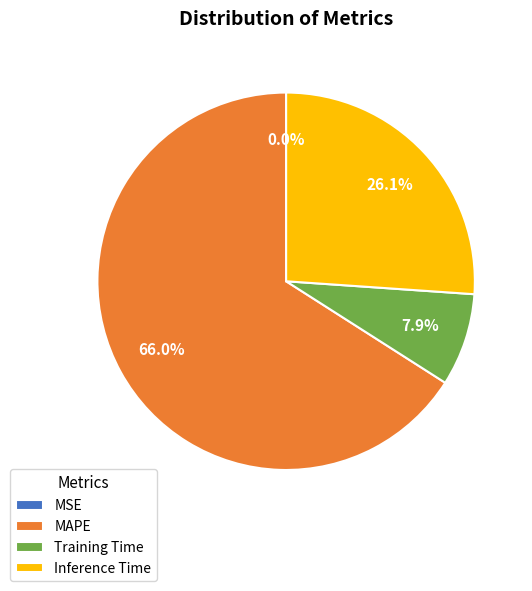

Does MAPE account for over 50% of the chart?

Yes